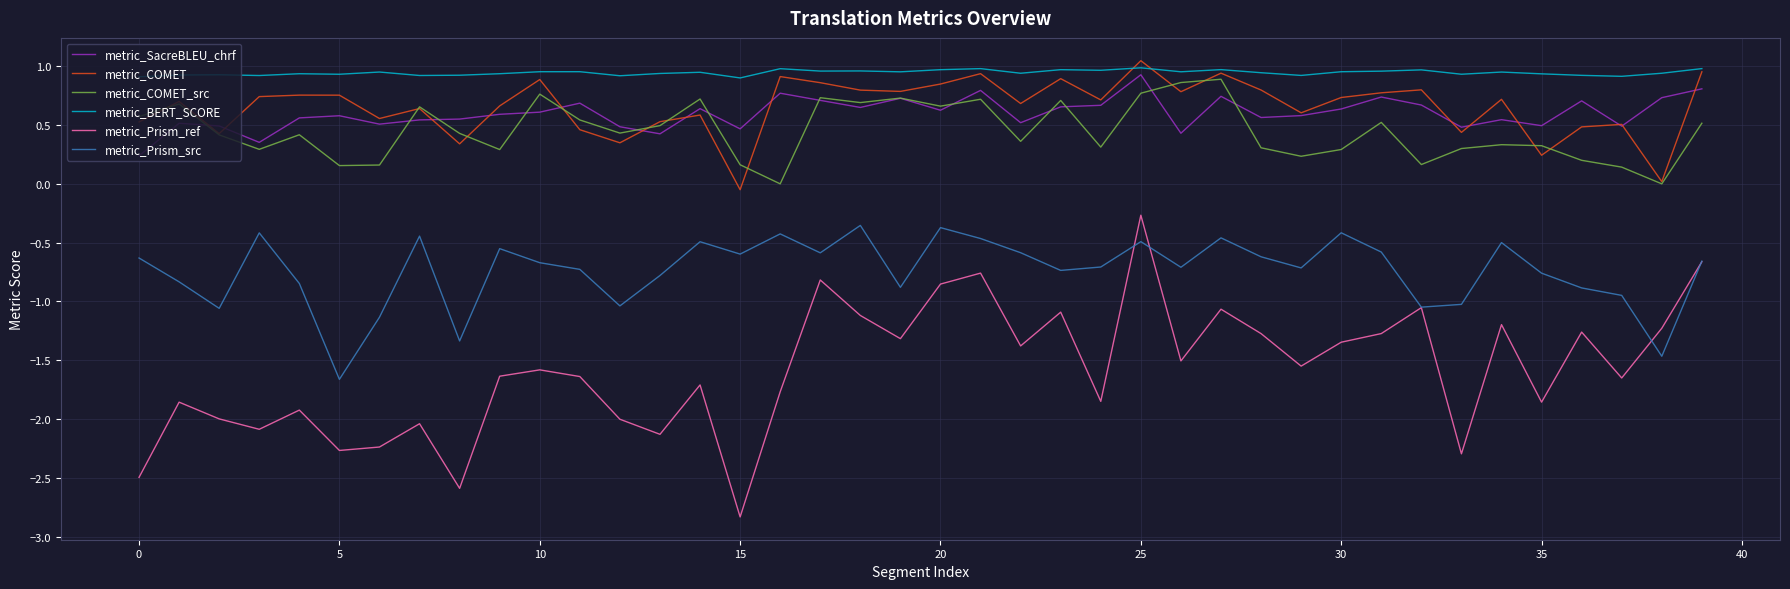

True or false: metric_BERT_SCORE and metric_Prism_src intersect in this chart.

False